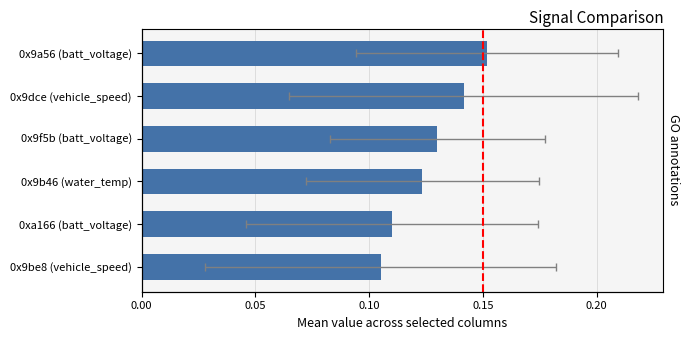

How many bars are there in total?

6